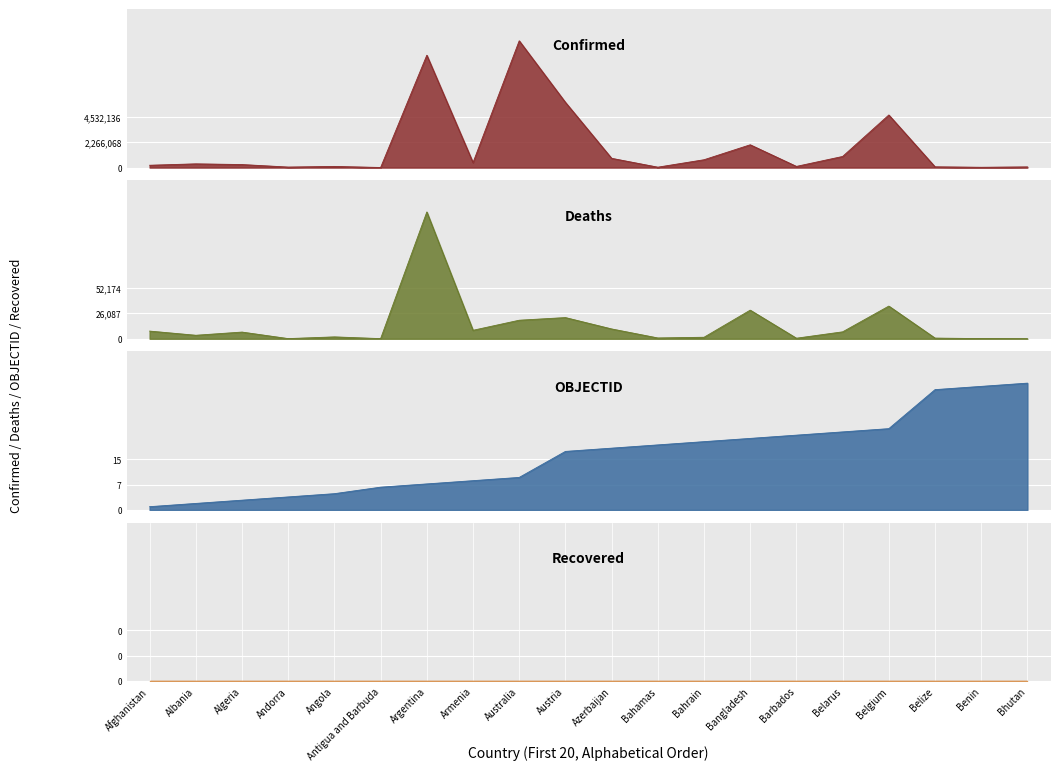

Between Afghanistan and Belgium, which is larger?

Belgium